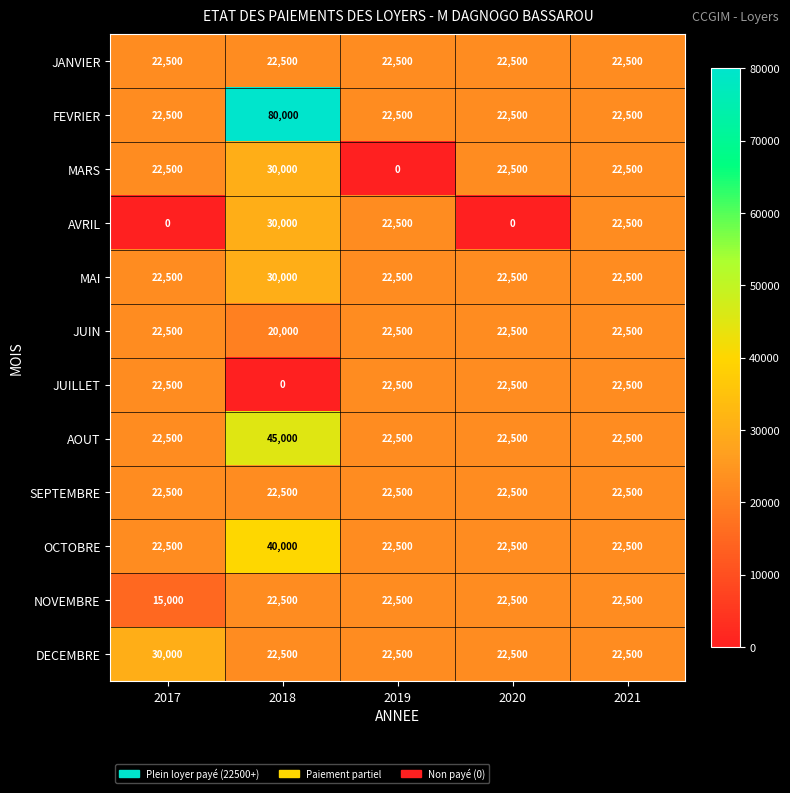

How many distinct data groups are displayed?

12